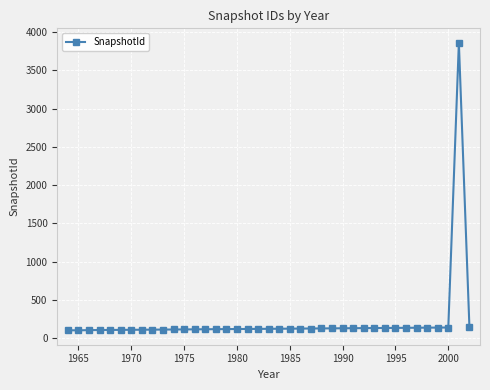

What is the smallest value displayed?

103